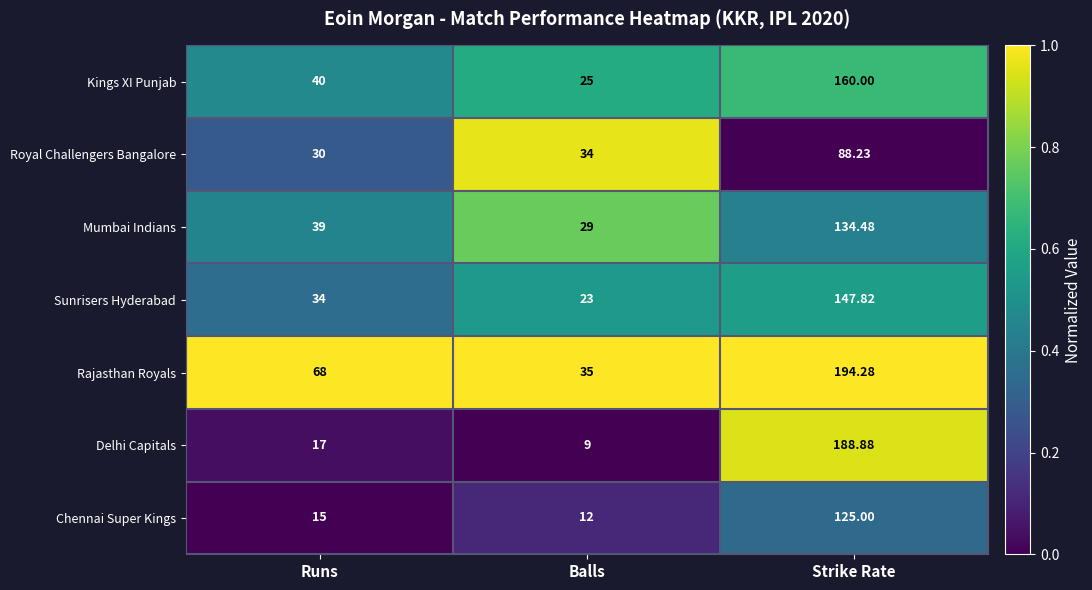

Which series changed the most between Balls and Strike Rate?

Delhi Capitals